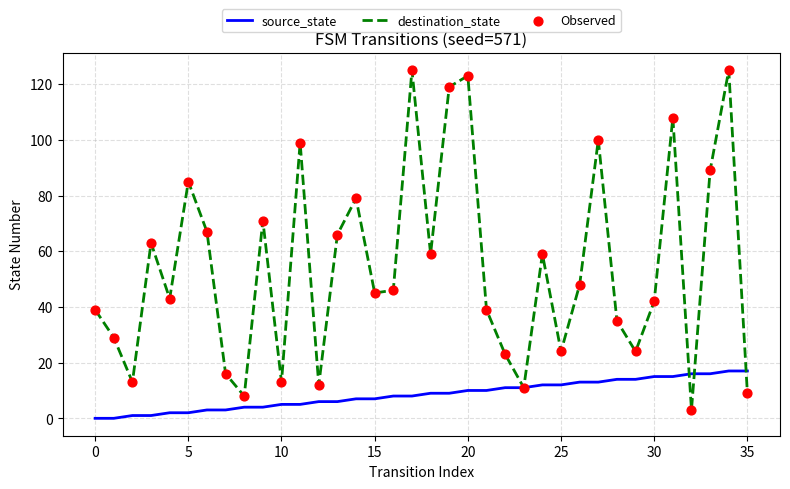

Which series has the largest total across all categories?

destination_state